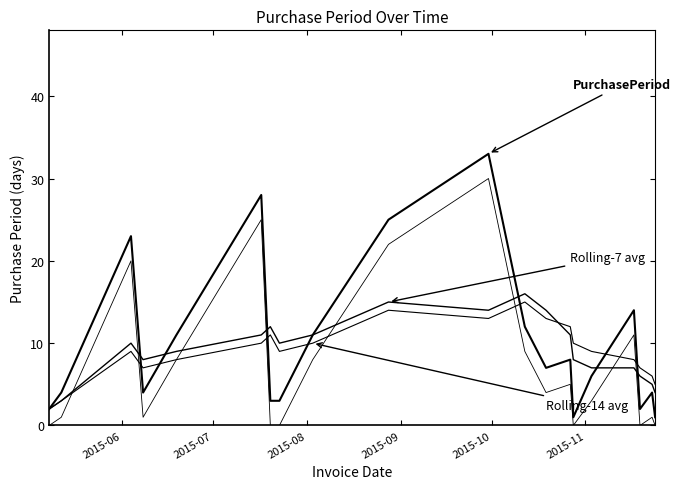

Does the chart have visible grid lines?

No